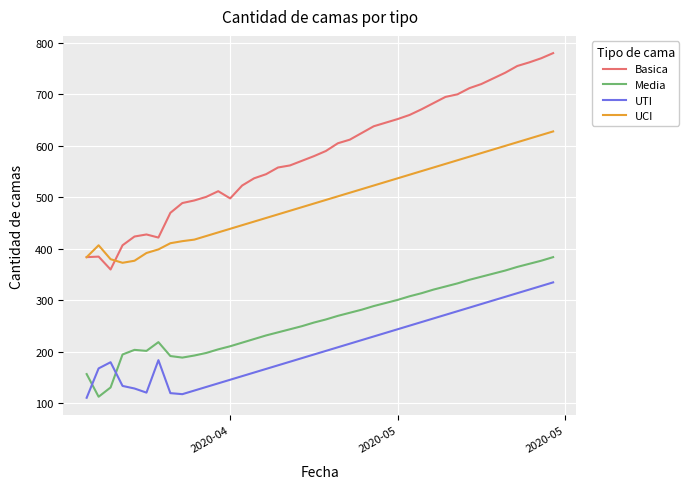

Which series has the largest range (max minus min)?

Basica